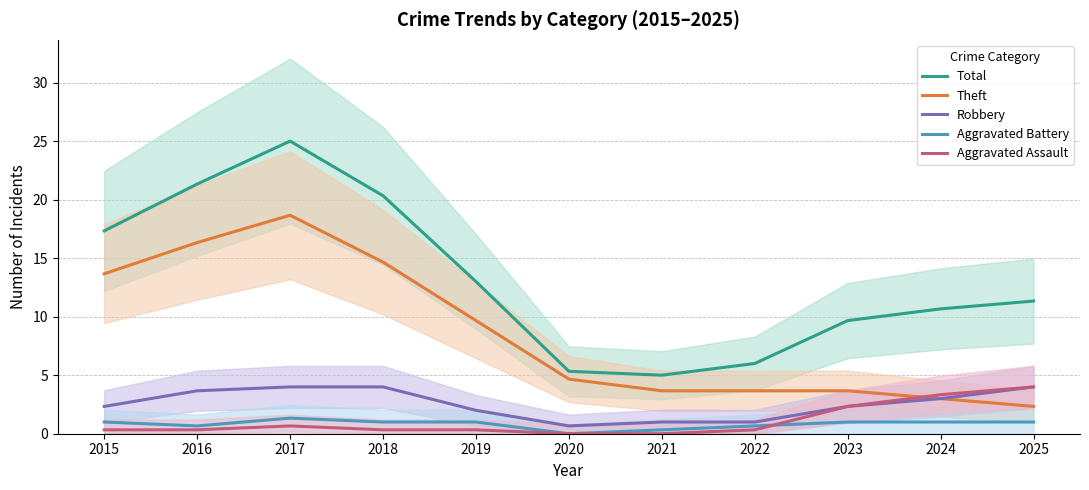

True or false: Theft has a value of 2.5 at 2020.

False